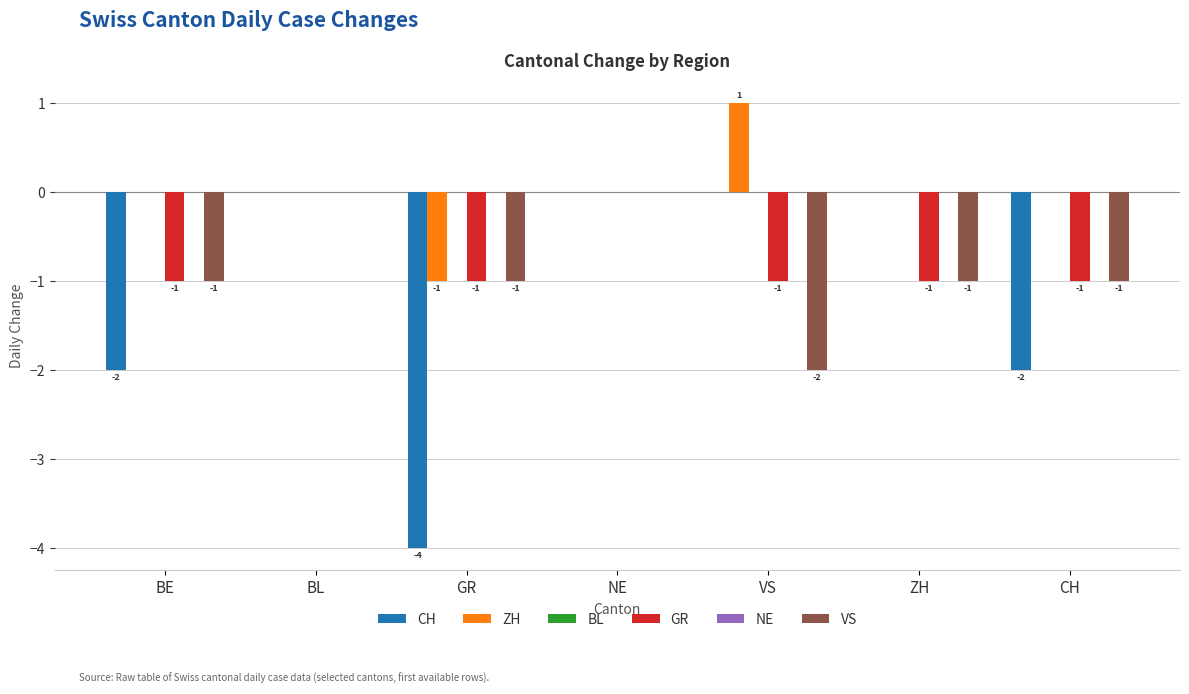

What are all the series names shown in the legend?

CH, ZH, BL, GR, NE, VS